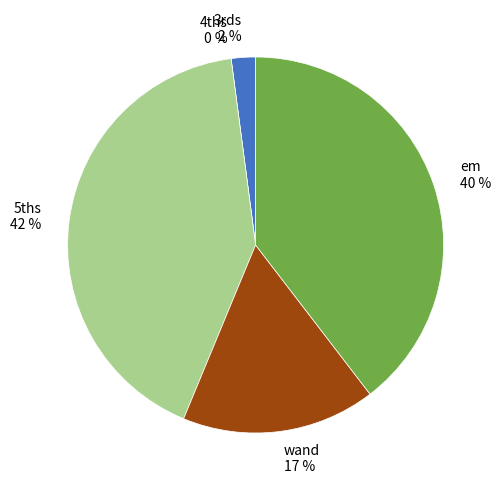

To the nearest percent, what is the difference between the 5ths and 4ths slice percentages?

42%